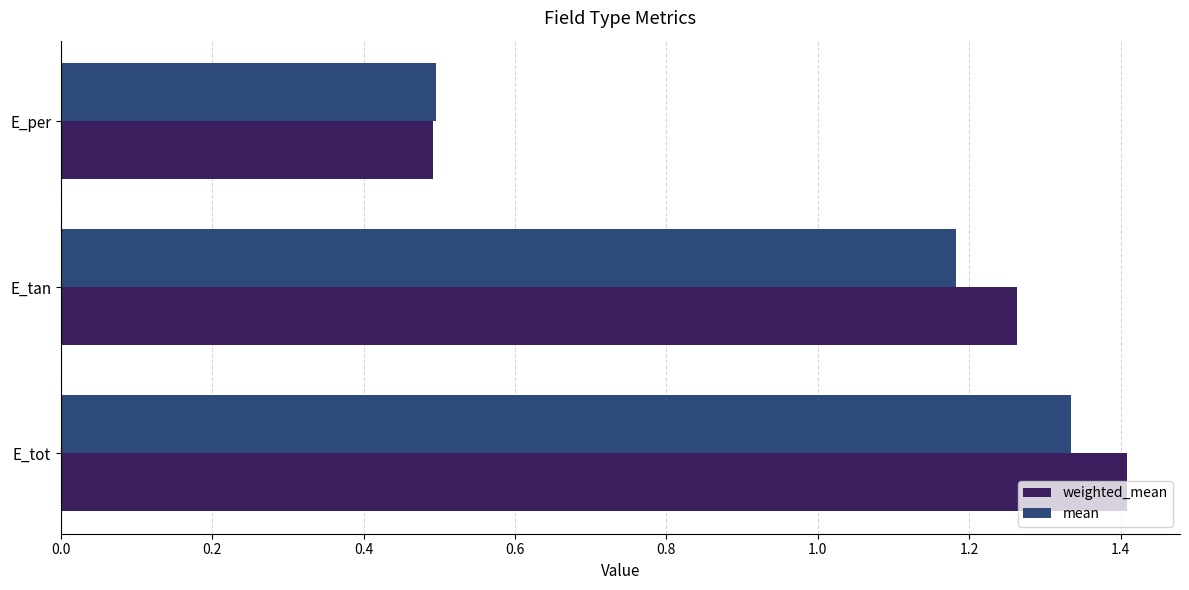

How many series are shown in this chart?

2